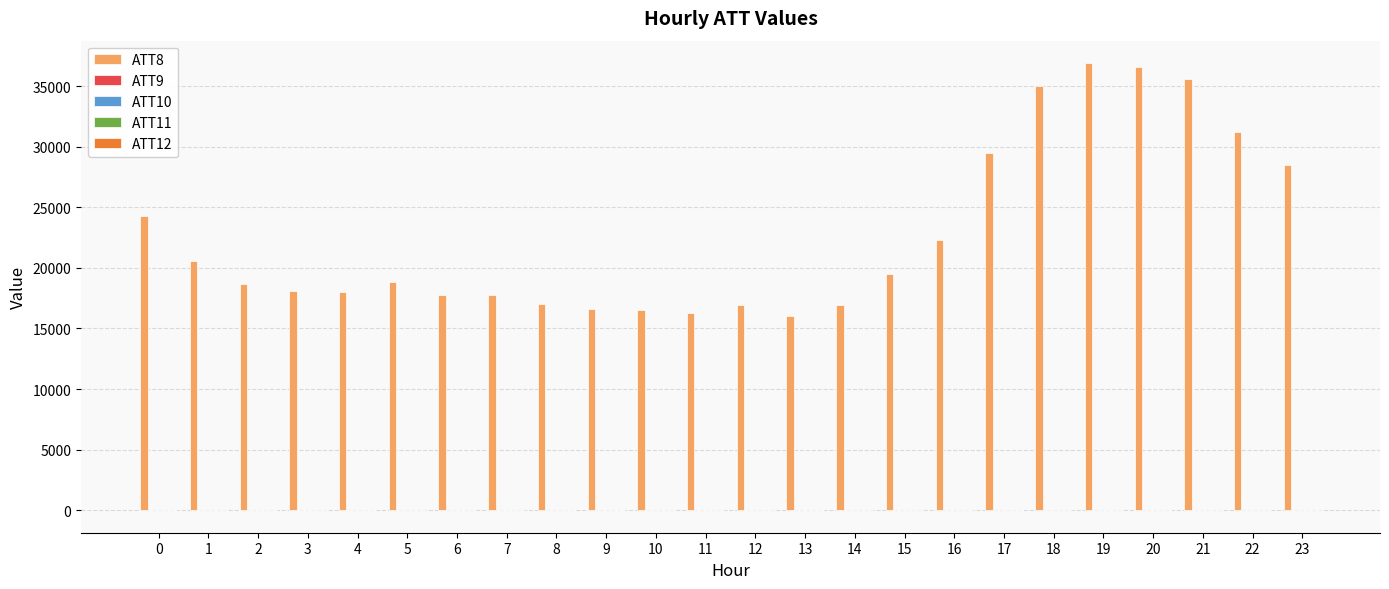

What is the greatest value displayed?

36900.0